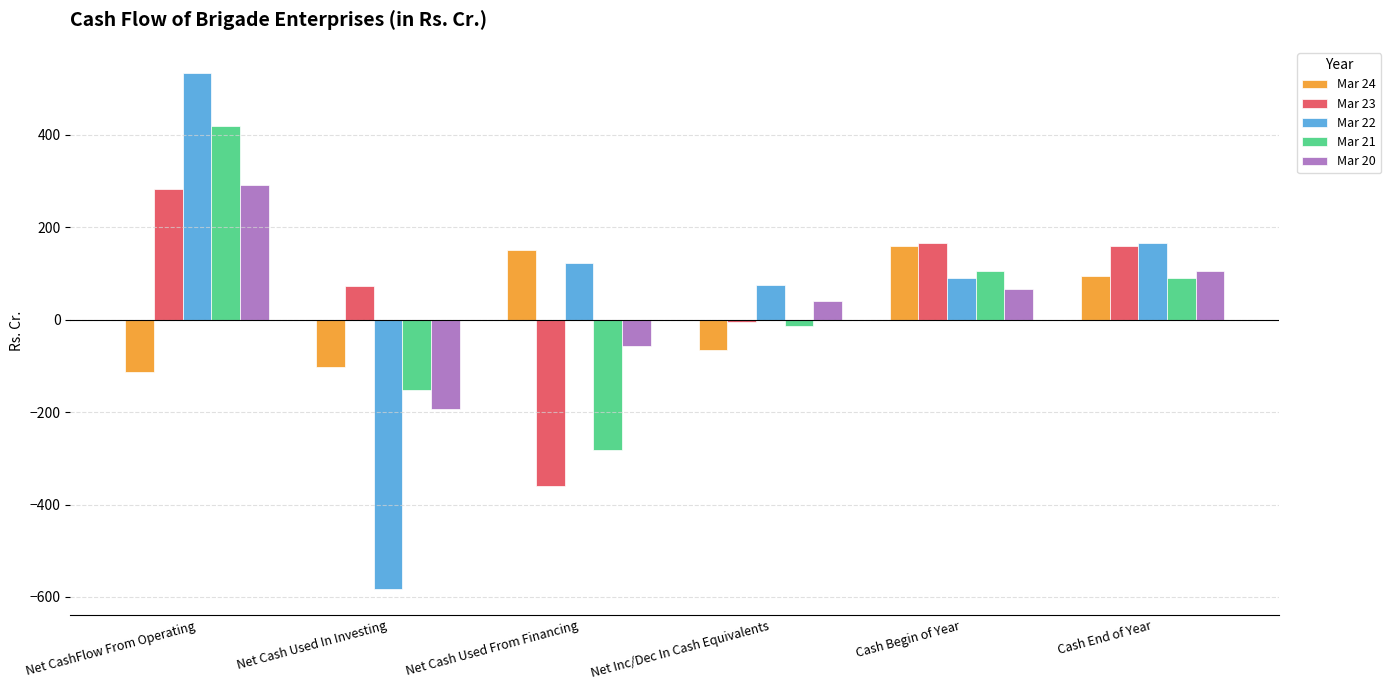

What position from the left is Net CashFlow From Operating?

1